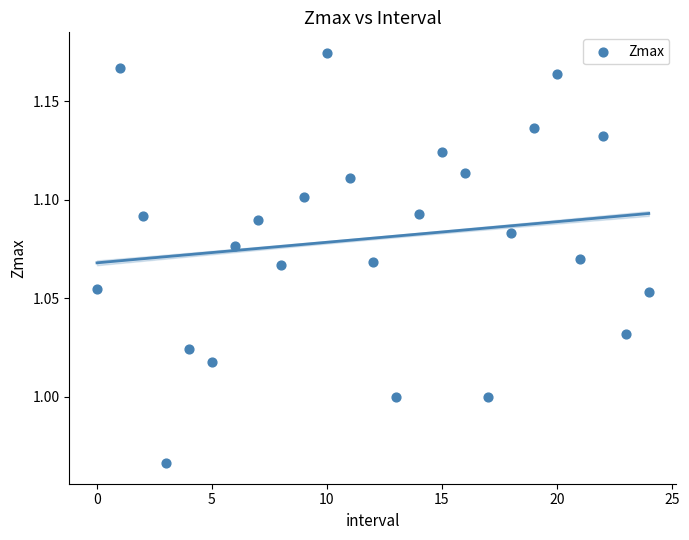

Count the number of points in this scatter plot.

25